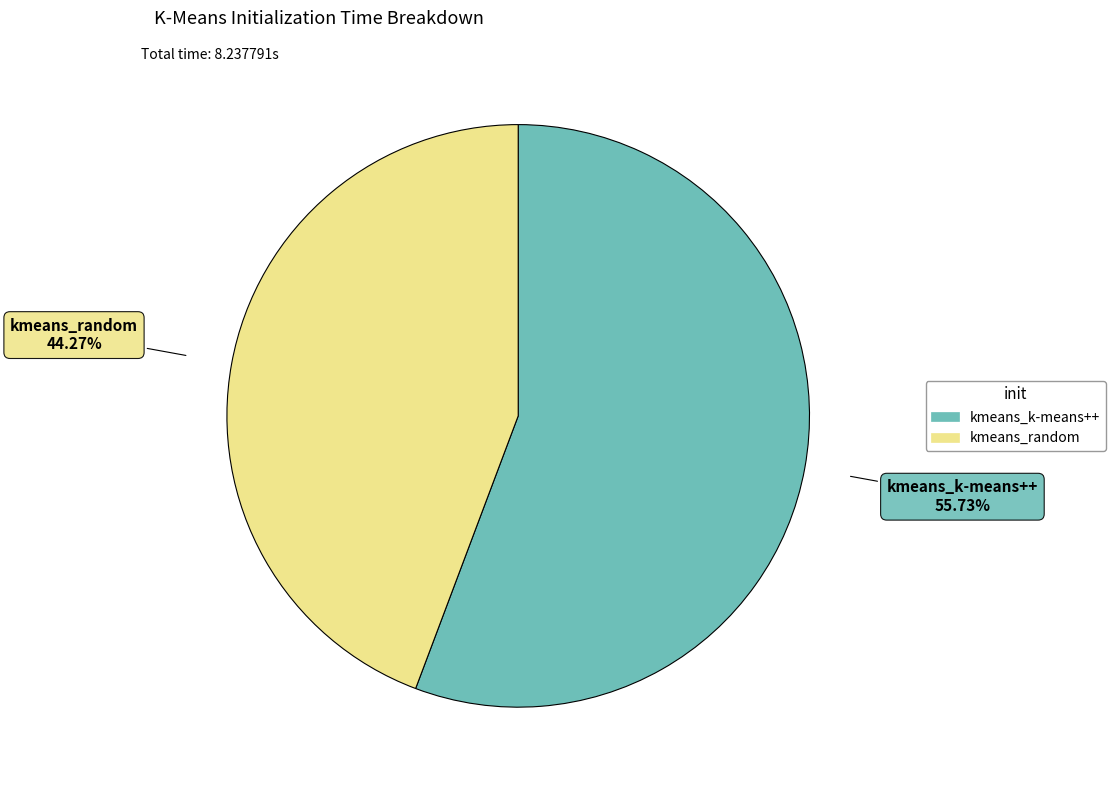

To the nearest percent, what portion does kmeans_k-means++ represent?

56%